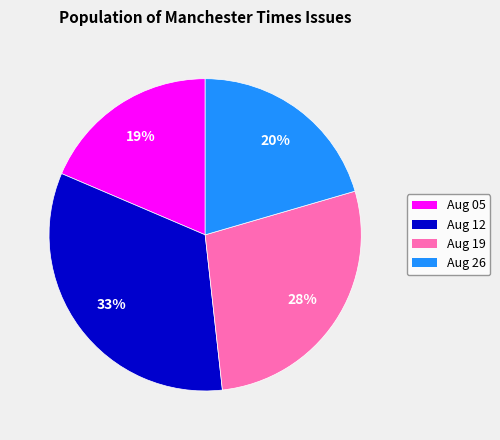

To the nearest percent, what is the average slice percentage?

25%